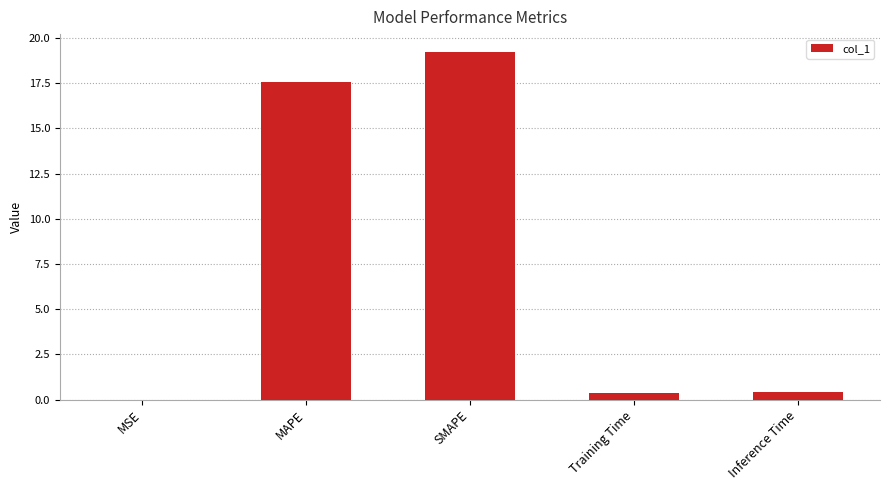

True or false: the data shows 0.4 at Training Time.

True